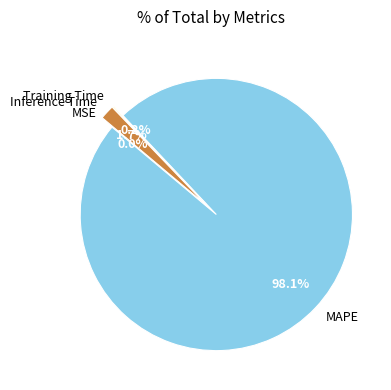

To the nearest percent, what is the average slice percentage?

25%